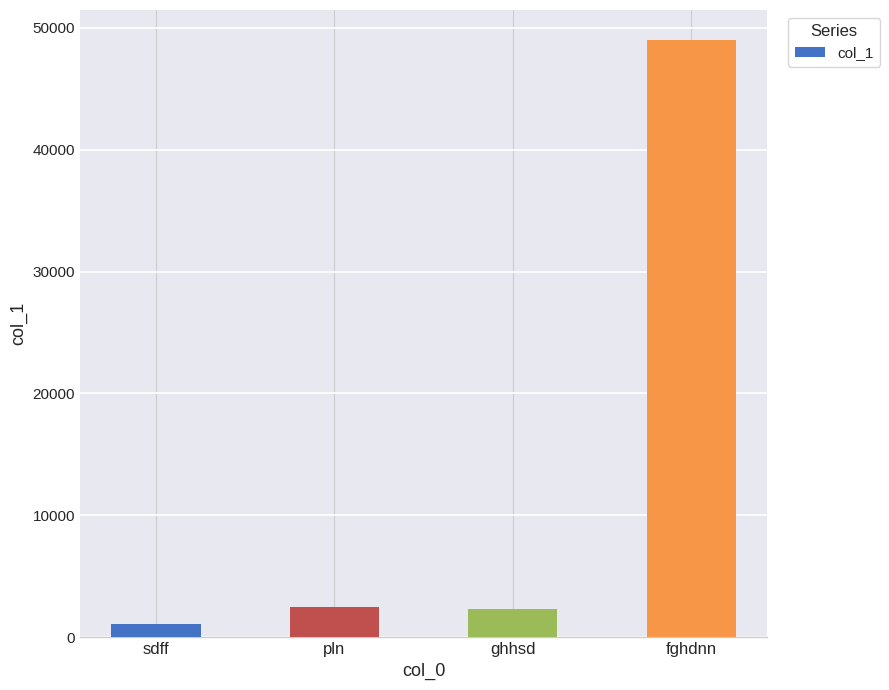

True or false: the data shows 48997 at fghdnn.

True